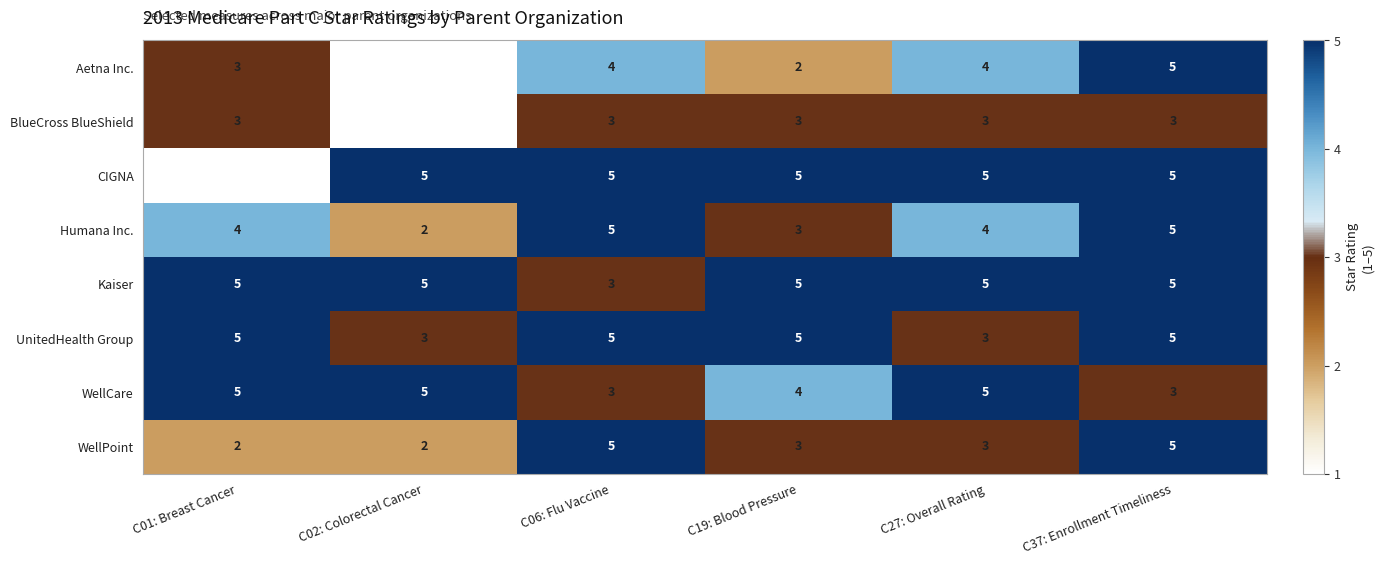

What is the highest value of the Aetna Inc. series?

5